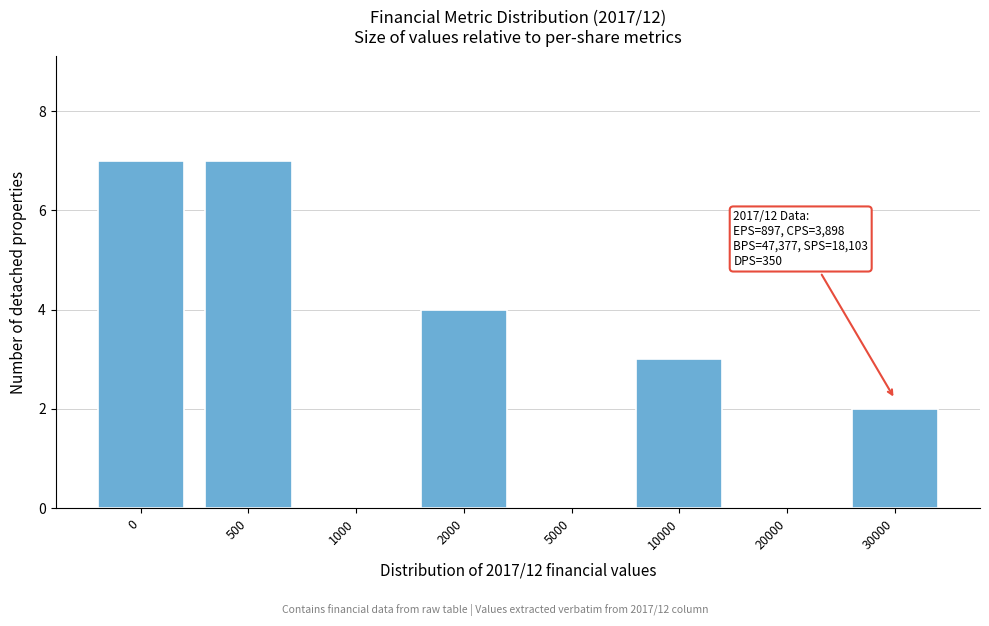

Reading left to right, transcribe all the data shown in this chart.

0=7	500=7	1000=0	2000=4	5000=0	10000=3	20000=0	30000=2